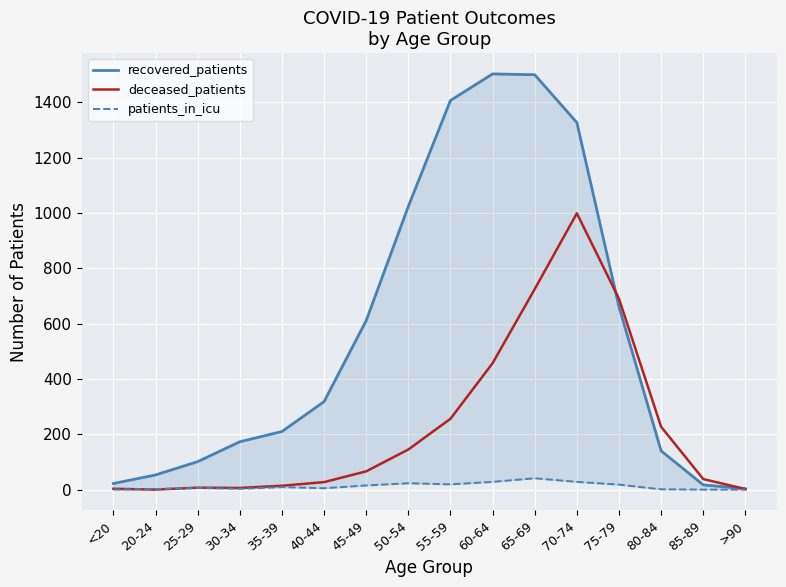

List the labels in order of deceased_patients value, largest first.

70-74, 65-69, 75-79, 60-64, 55-59, 80-84, 50-54, 45-49, 85-89, 40-44, 35-39, 25-29, 30-34, <20, >90, 20-24